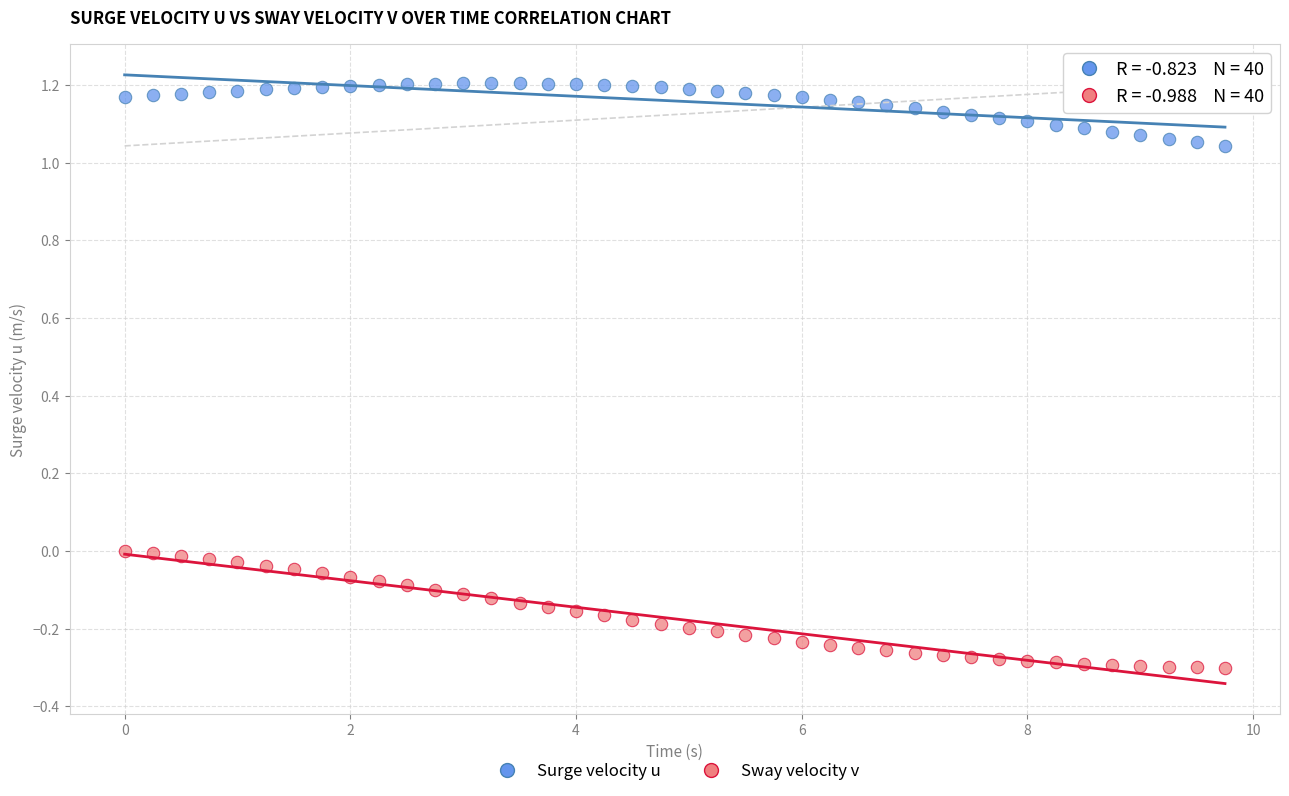

Which series contains the lowest Y value?

Sway velocity v